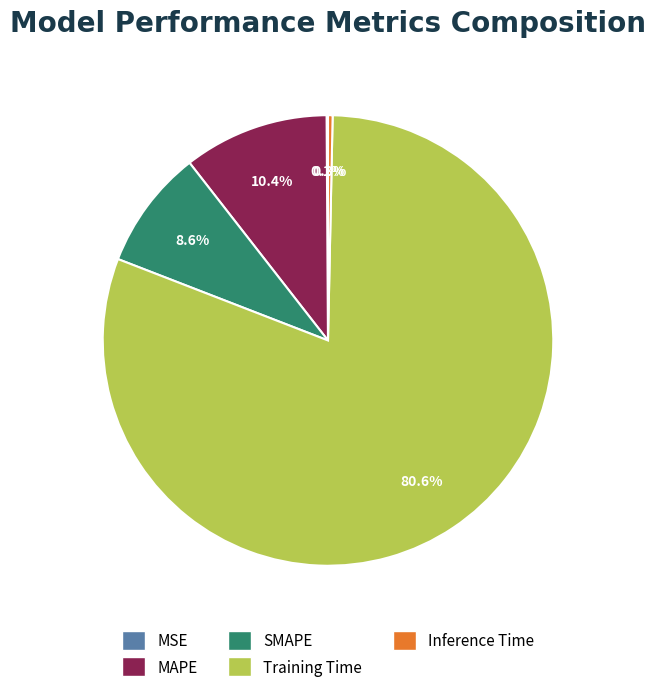

Does Inference Time account for over 50% of the chart?

No